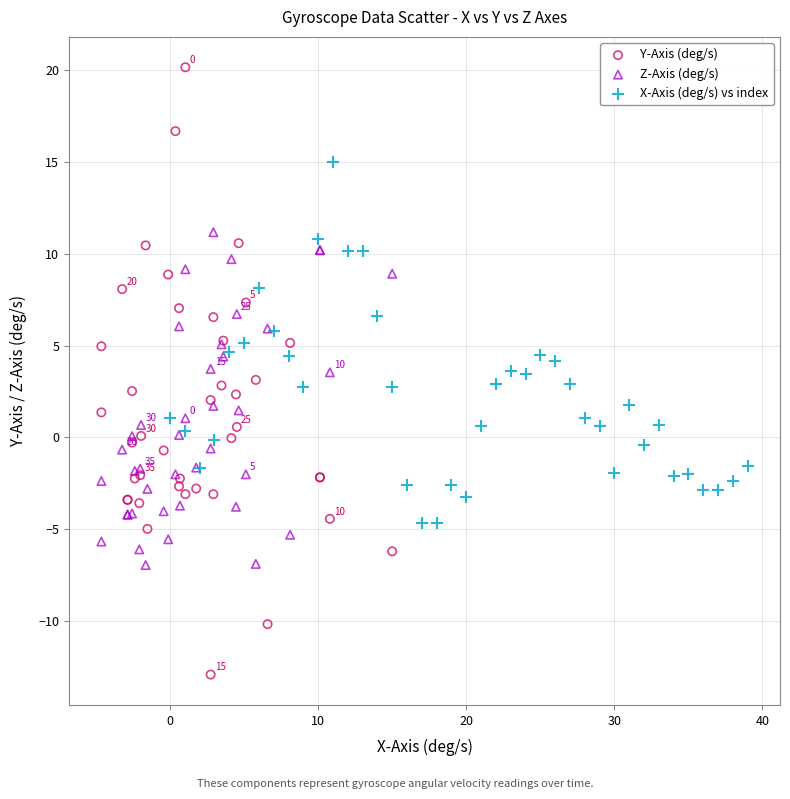

Which series reaches the minimum Y coordinate?

Y-Axis (deg/s)